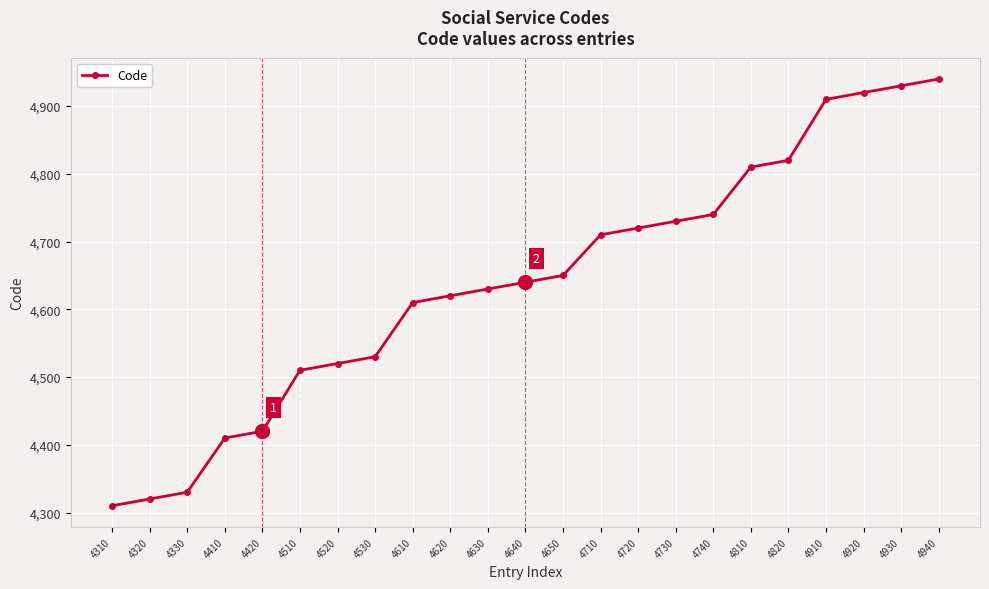

The chart shows a value of 4630 at 4630. True or false?

True